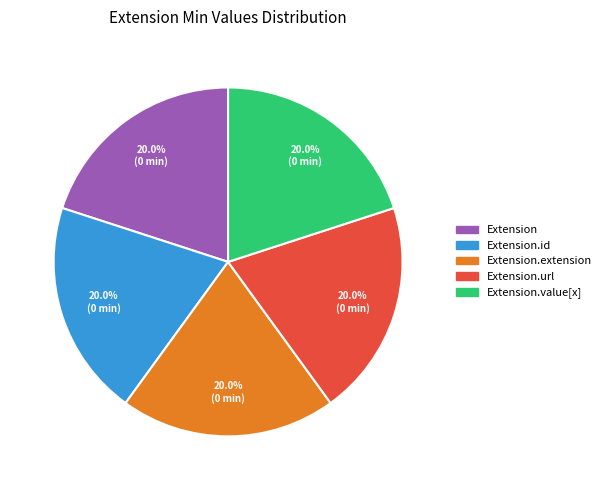

To the nearest percent, what is the average slice percentage?

20%